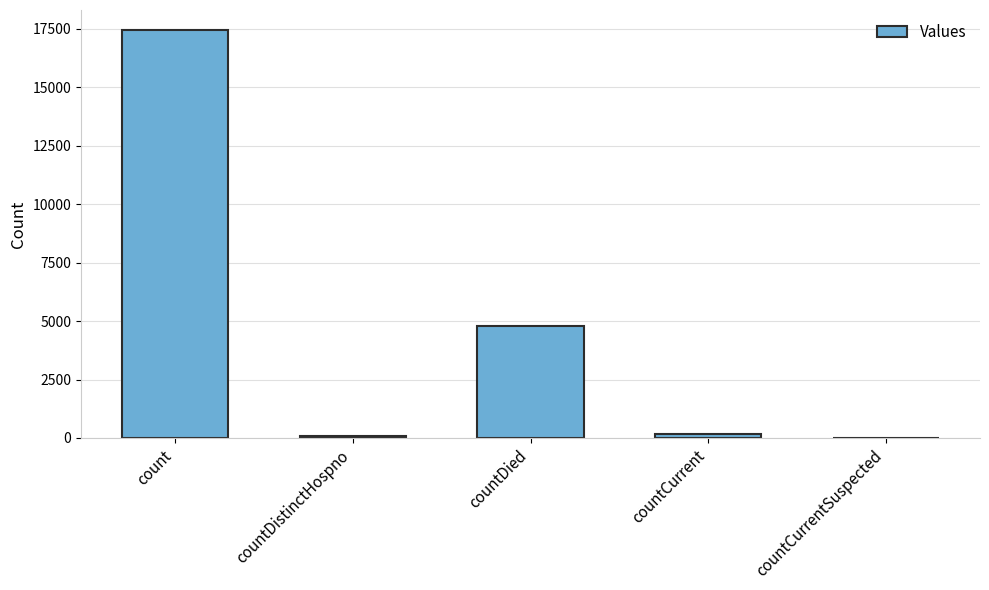

What is the sum of all values?

22469